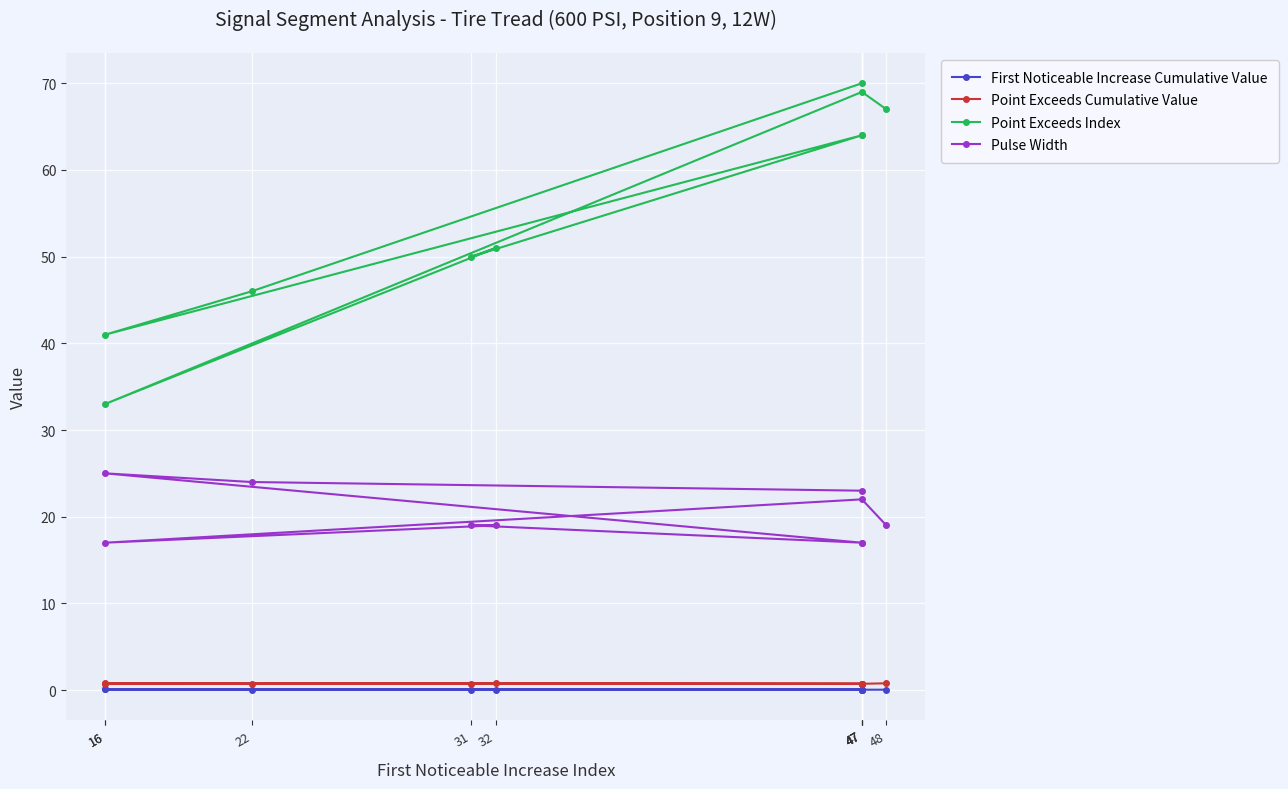

The value of Point Exceeds Index at 31 is 16.4. True or false?

False